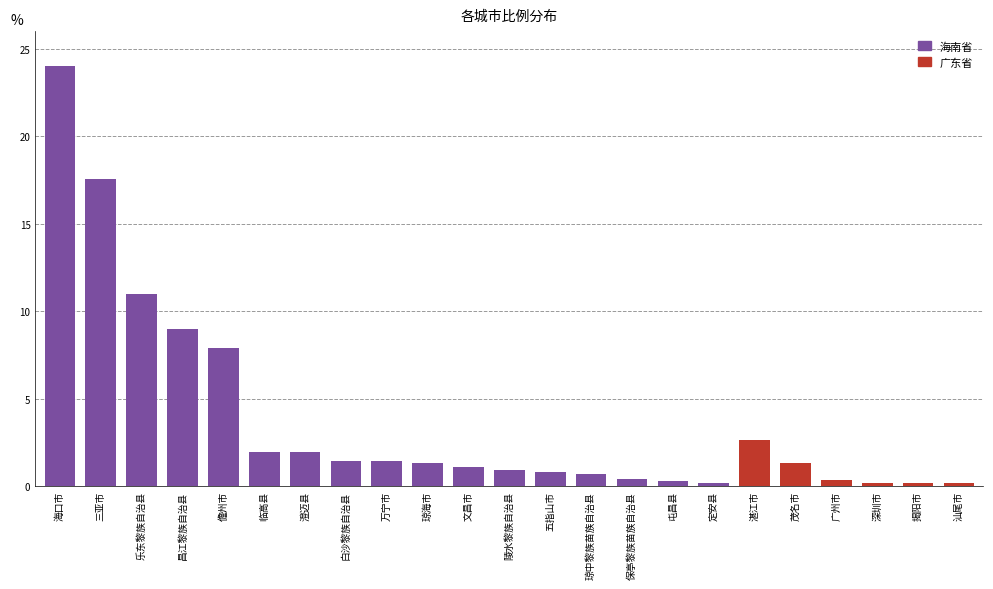

What are all the series names shown in the legend?

海南省, 广东省